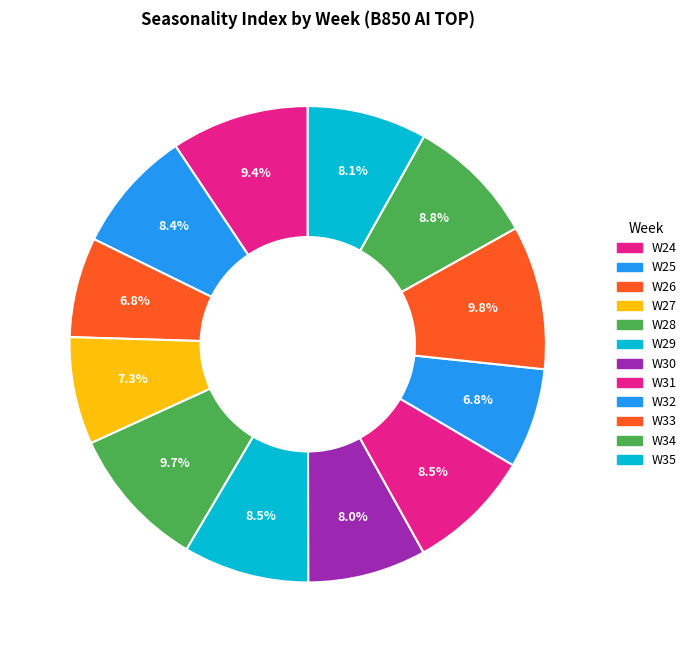

How many slices are in this pie chart?

12